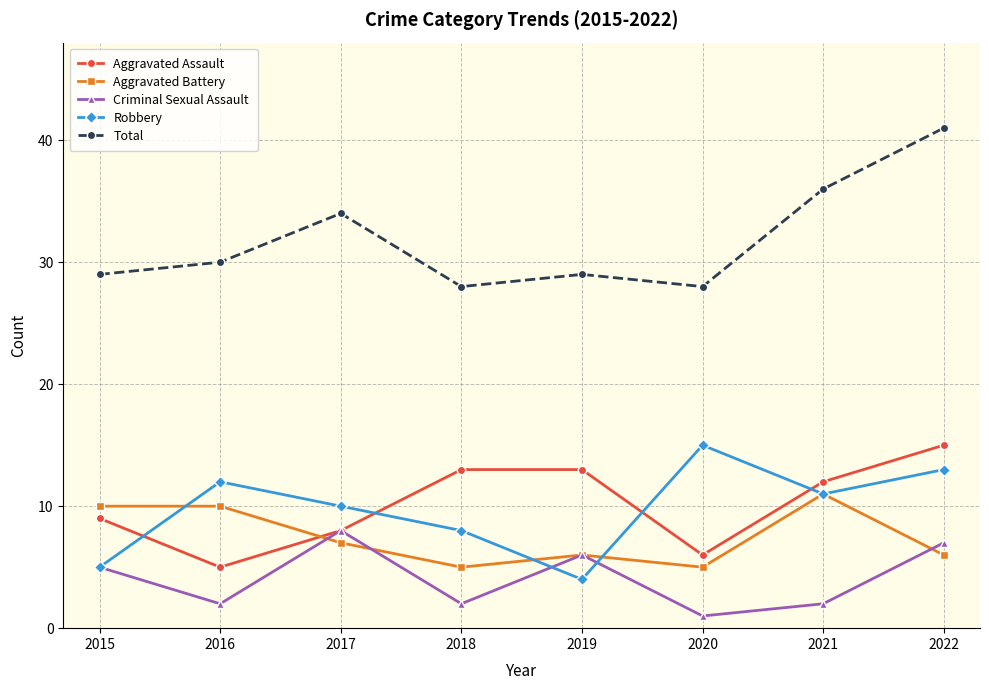

Which category has the highest value across all series?

2022